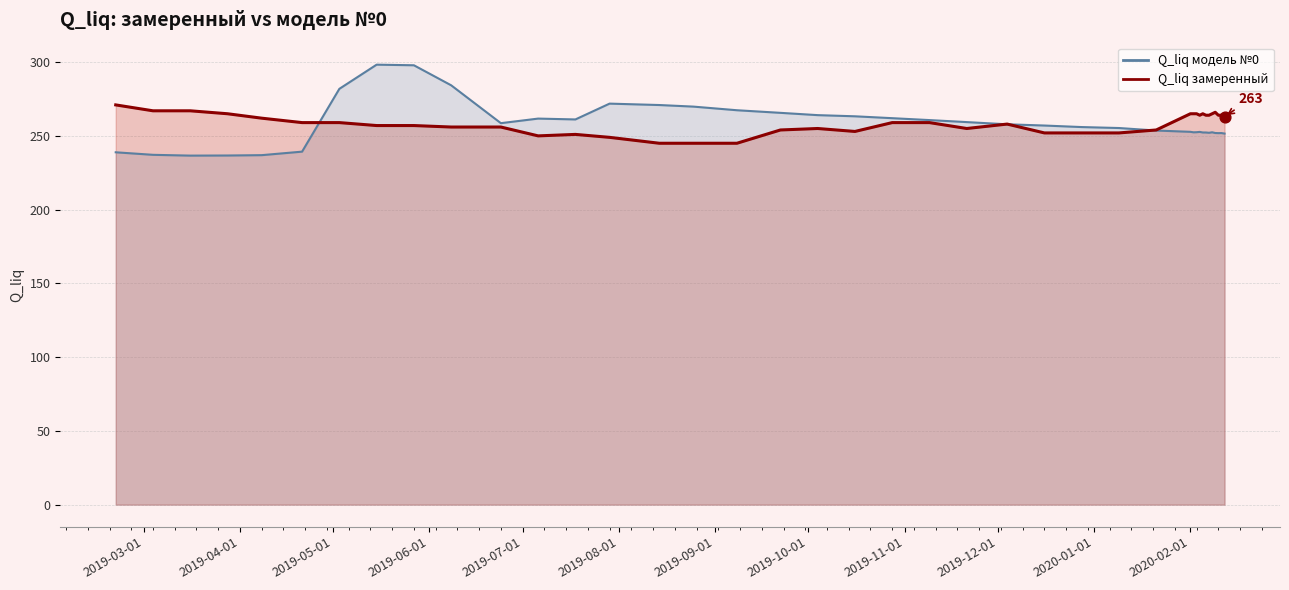

What are all the series names shown in the legend?

Q_liq модель №0, Q_liq замеренный